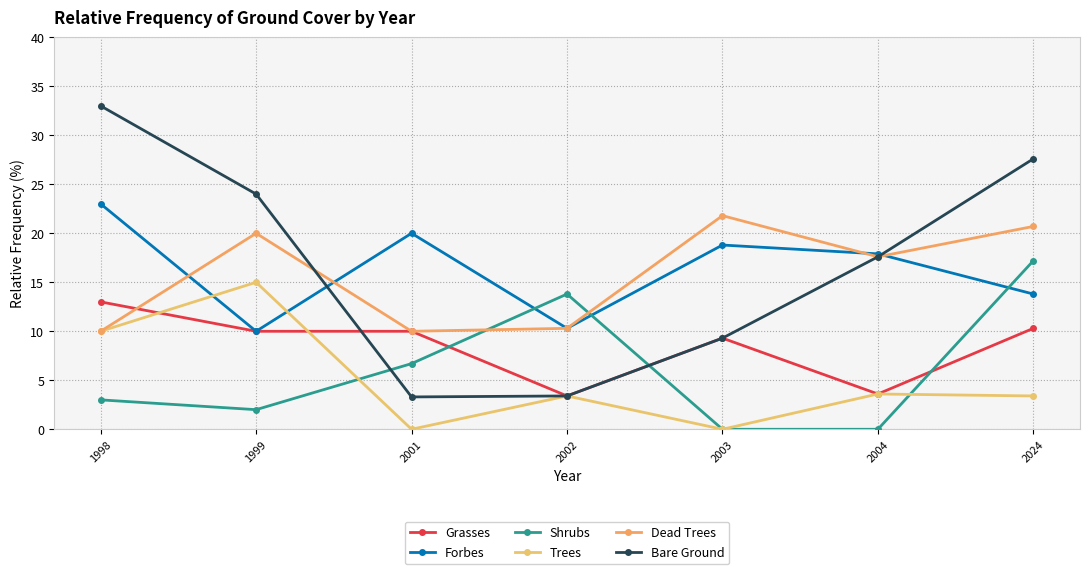

Reading right to left, extract all data points from this chart.

Grasses: 2024=10.3	2004=3.6	2003=9.3	2002=3.4	2001=10.0	1999=10.0	1998=13.0
Forbes: 2024=13.8	2004=17.9	2003=18.8	2002=10.3	2001=20.0	1999=10.0	1998=23.0
Shrubs: 2024=17.2	2004=0.0	2003=0.0	2002=13.8	2001=6.7	1999=2.0	1998=3.0
Trees: 2024=3.4	2004=3.6	2003=0.0	2002=3.4	2001=0.0	1999=15.0	1998=10.0
Dead Trees: 2024=20.7	2004=17.6	2003=21.8	2002=10.3	2001=10.0	1999=20.0	1998=10.0
Bare Ground: 2024=27.6	2004=17.6	2003=9.3	2002=3.4	2001=3.3	1999=24.0	1998=33.0